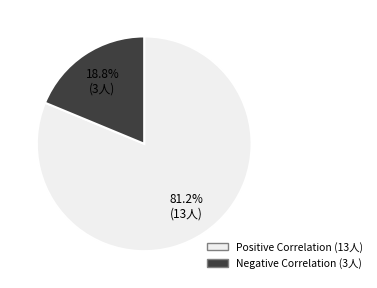

Rank the categories by value from highest to lowest.

Positive Correlation, Negative Correlation